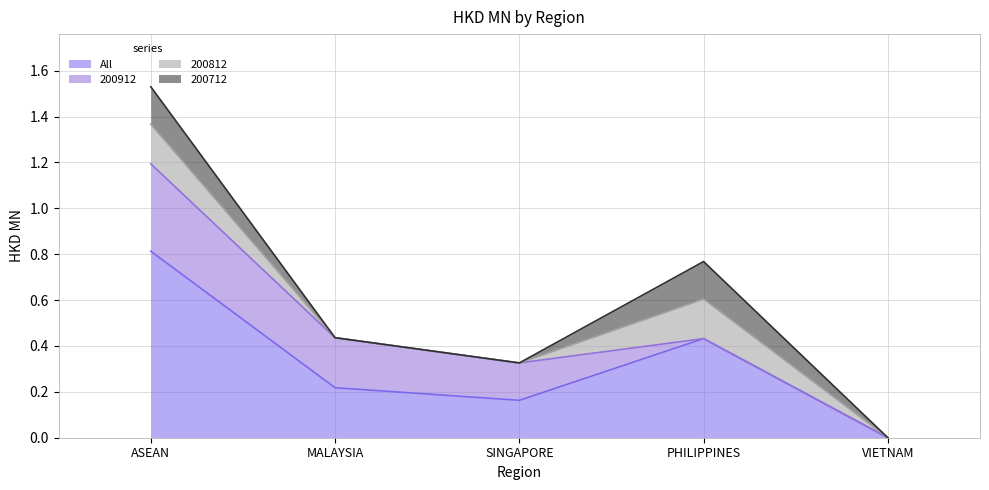

What position from the right is VIETNAM?

1